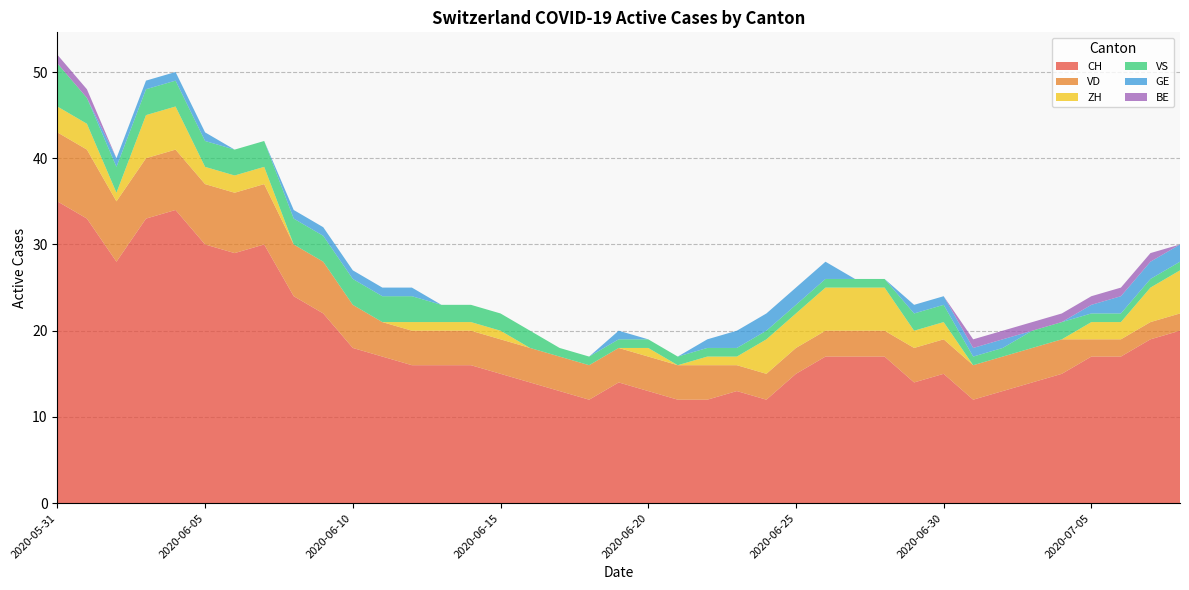

Reading right to left, list all the values displayed in this chart.

CH: 20	19	17	17	15	14	13	12	15	14	17	17	17	15	12	13	12	12	13	14	12	13	14	15	16	16	16	17	18	22	24	30	29	30	34	33	28	33	35
VD: 2	2	2	2	4	4	4	4	4	4	3	3	3	3	3	3	4	4	4	4	4	4	4	4	4	4	4	4	5	6	6	7	7	7	7	7	7	8	8
ZH: 5	4	2	2	0	0	0	0	2	2	5	5	5	4	4	1	1	0	1	0	0	0	0	1	1	1	1	0	0	0	0	2	2	2	5	5	1	3	3
VS: 1	1	1	1	2	2	1	1	2	2	1	1	1	1	1	1	1	1	1	1	1	1	2	2	2	2	3	3	3	3	3	3	3	3	3	3	3	3	5
GE: 2	2	2	1	0	0	1	1	1	1	0	0	2	2	2	2	1	0	0	1	0	0	0	0	0	0	1	1	1	1	1	0	0	1	1	1	1	0	0
BE: 0	1	1	1	1	1	1	1	0	0	0	0	0	0	0	0	0	0	0	0	0	0	0	0	0	0	0	0	0	0	0	0	0	0	0	0	0	1	1